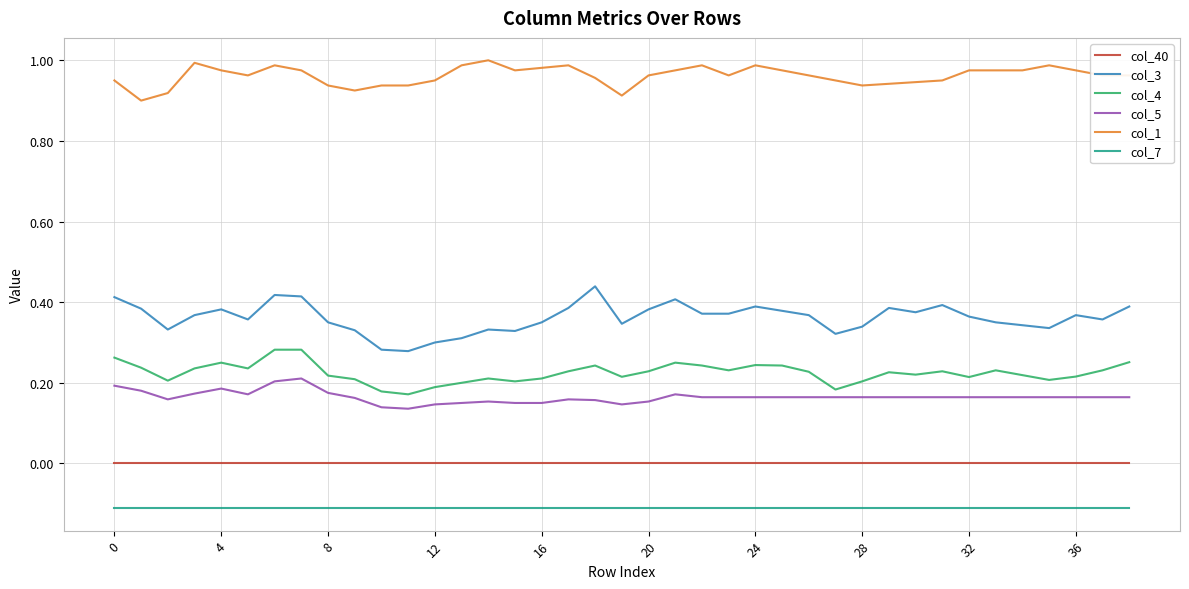

Which series has the largest total across all categories?

col_1